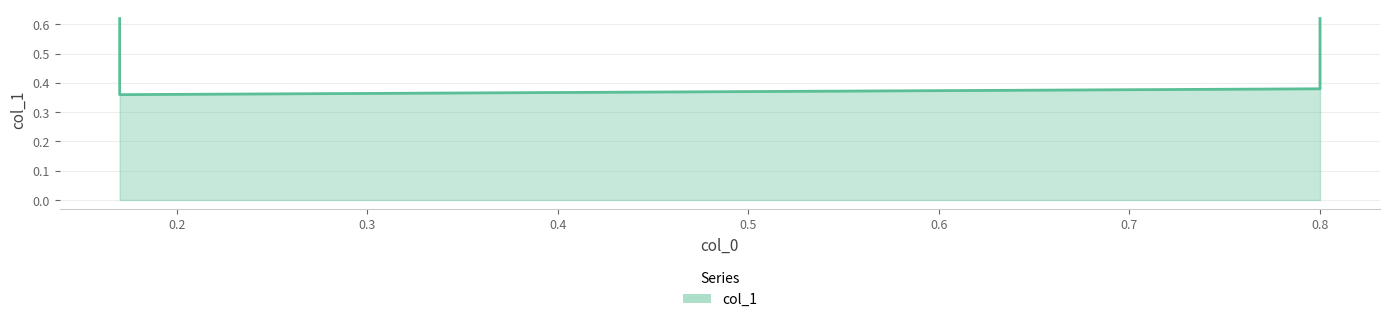

What is the sum of all values?

2.0